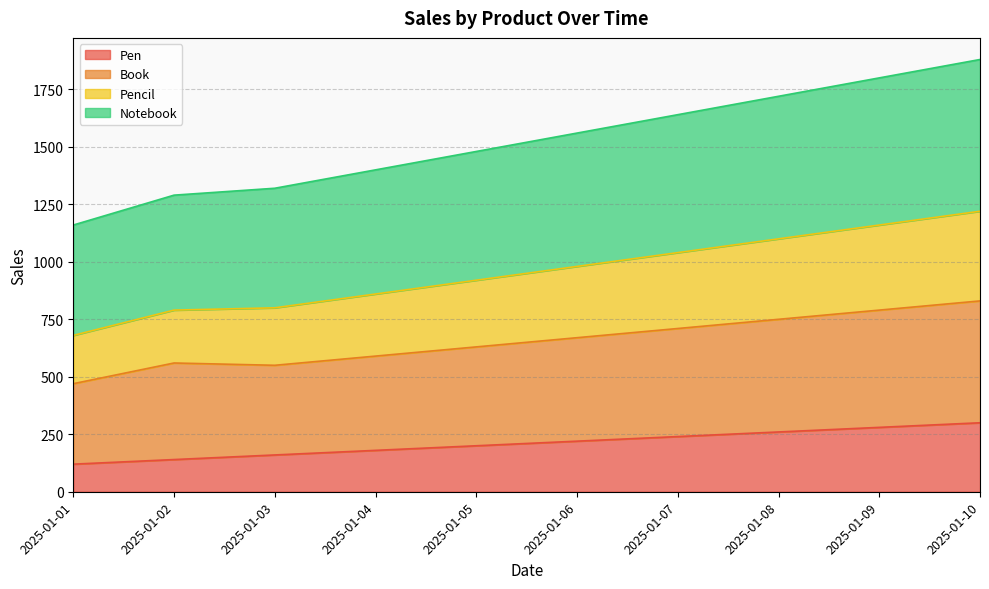

What is the average value of the Pen series?

210